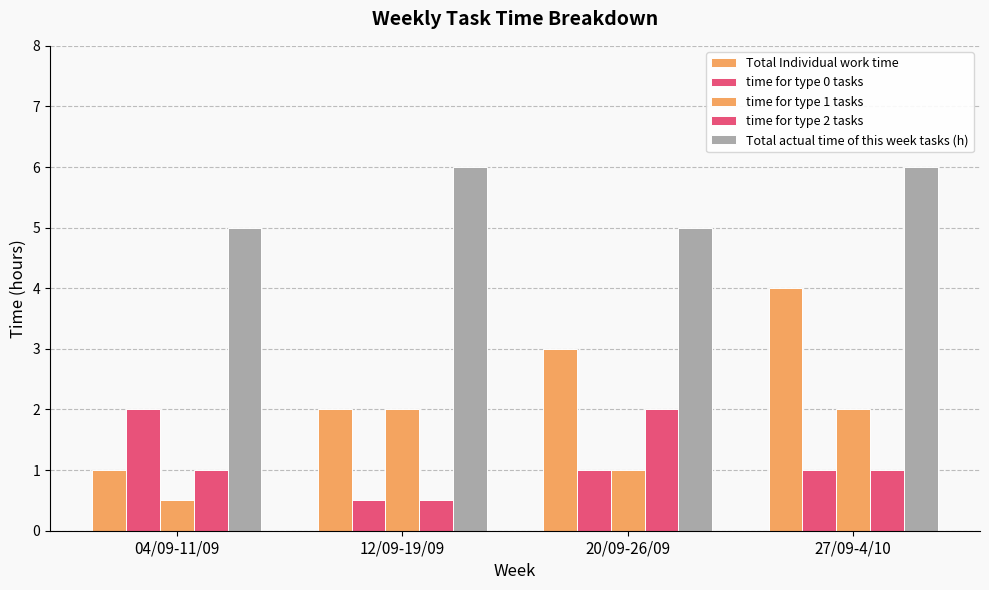

How many bars are there in total?

20